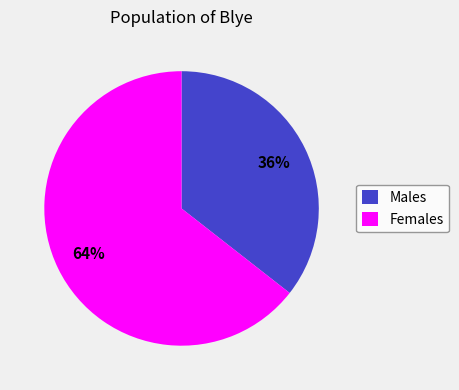

To the nearest percent, what percentage of the pie is Males?

36%